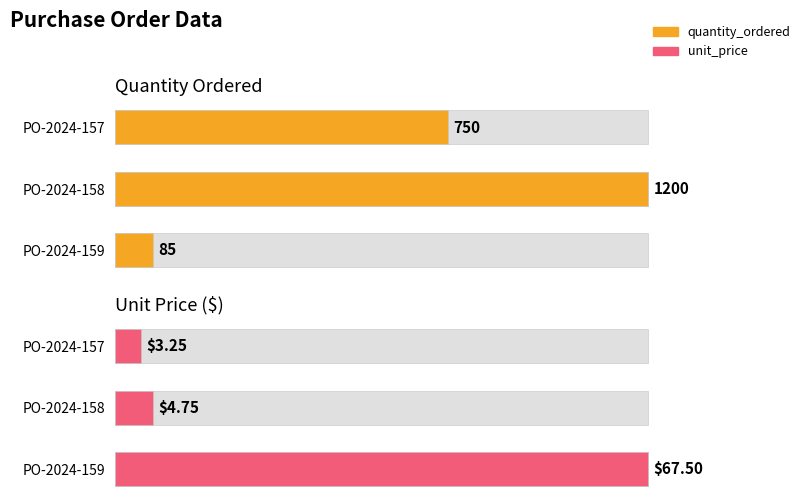

How many bars are there in each group?

2